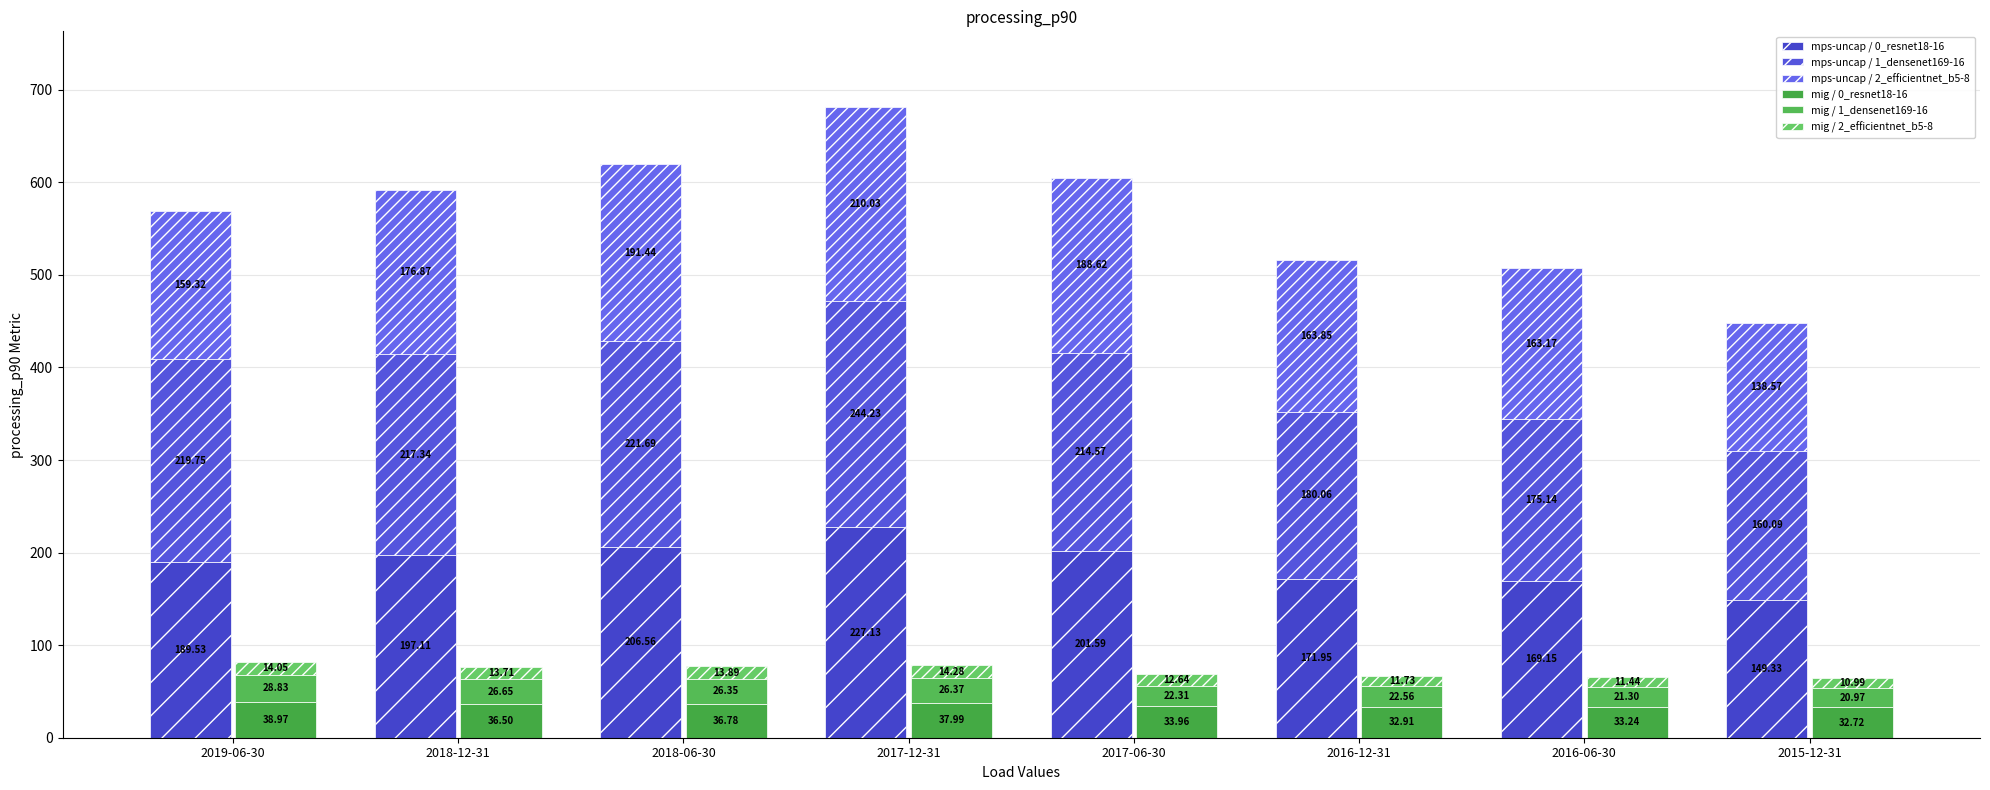

What is the total value across all series at 2017-12-31?

760.0